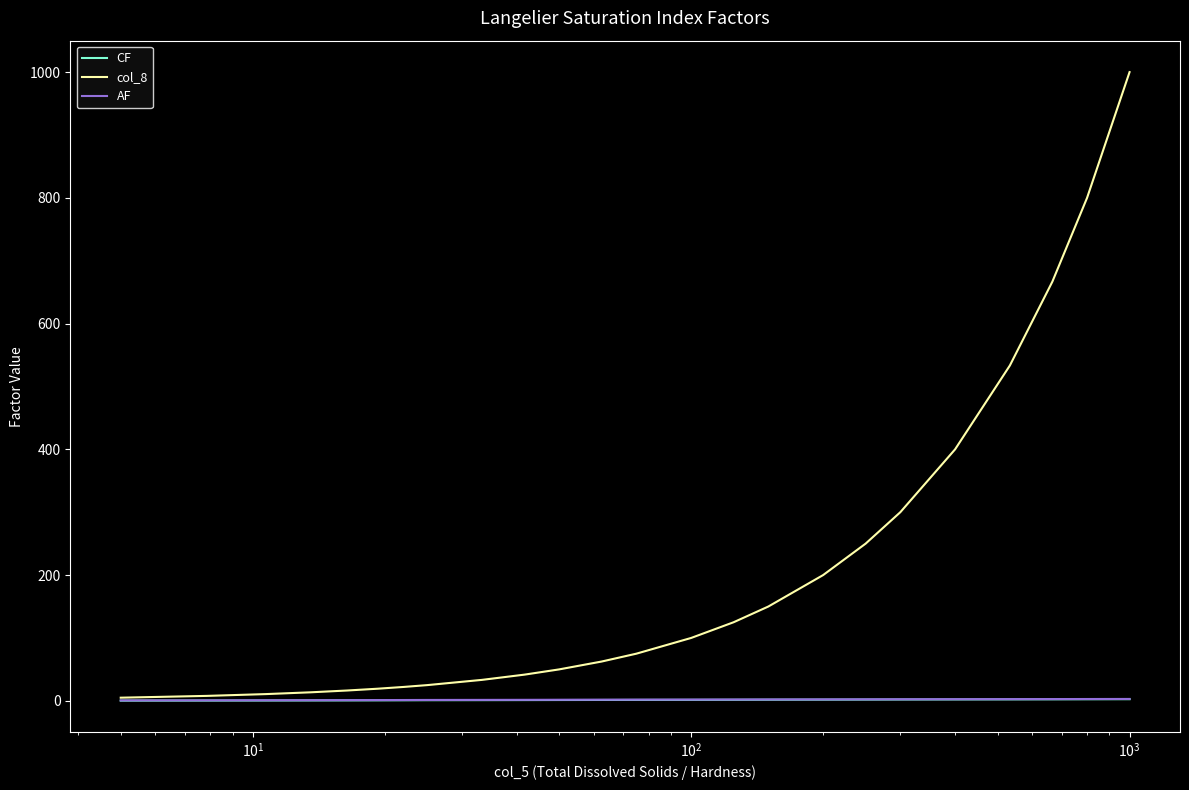

Which series has the widest spread of values?

col_8